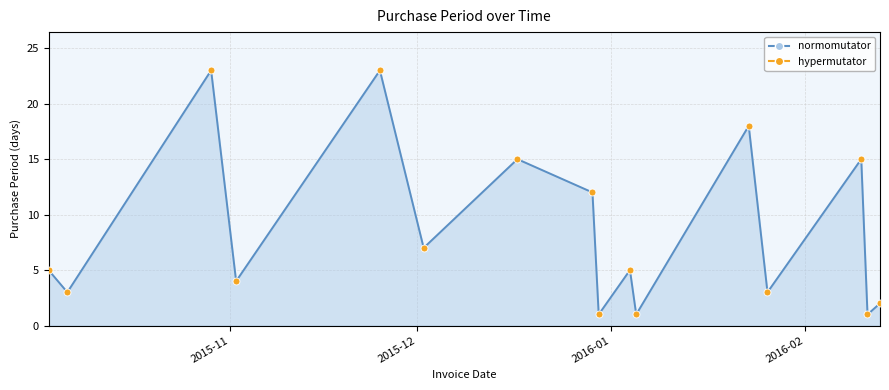

What is the difference between the maximum and minimum values?

22